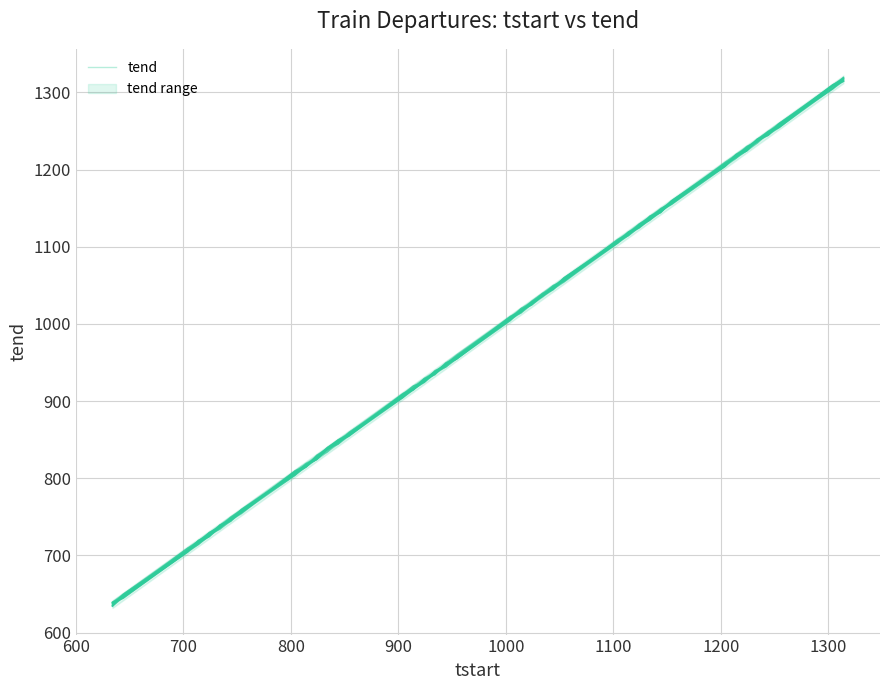

Is it true that the value at 600 is 951.0?

False